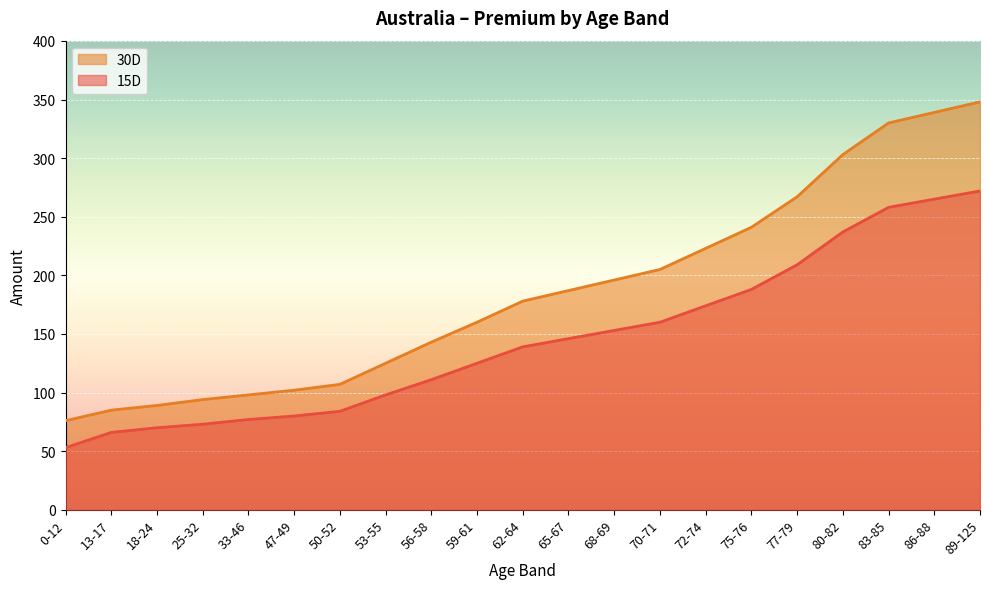

How many values in the 15D series exceed 139?

10